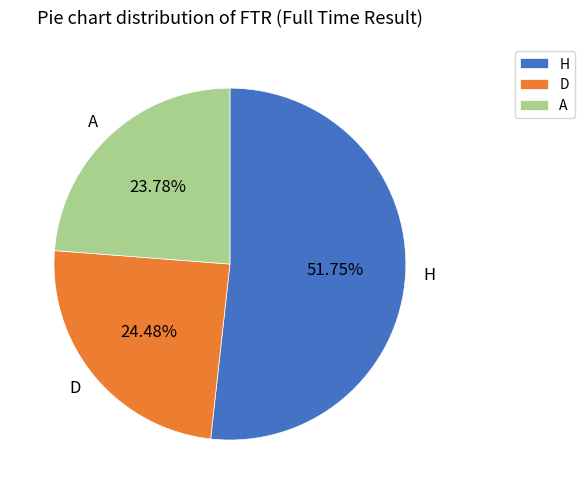

To the nearest percent, what portion does H represent?

52%